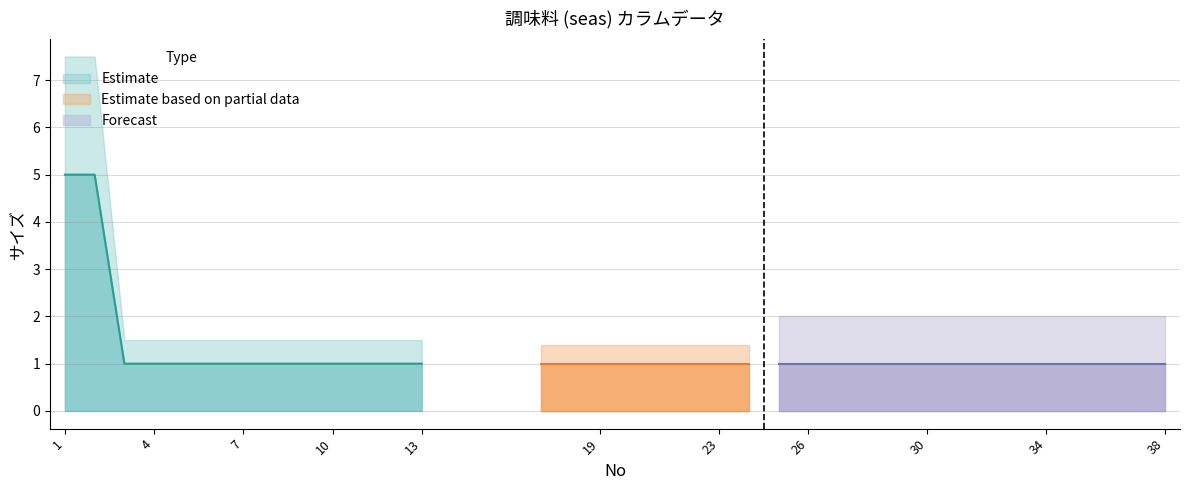

What is the value of the 25th point from the left?

1